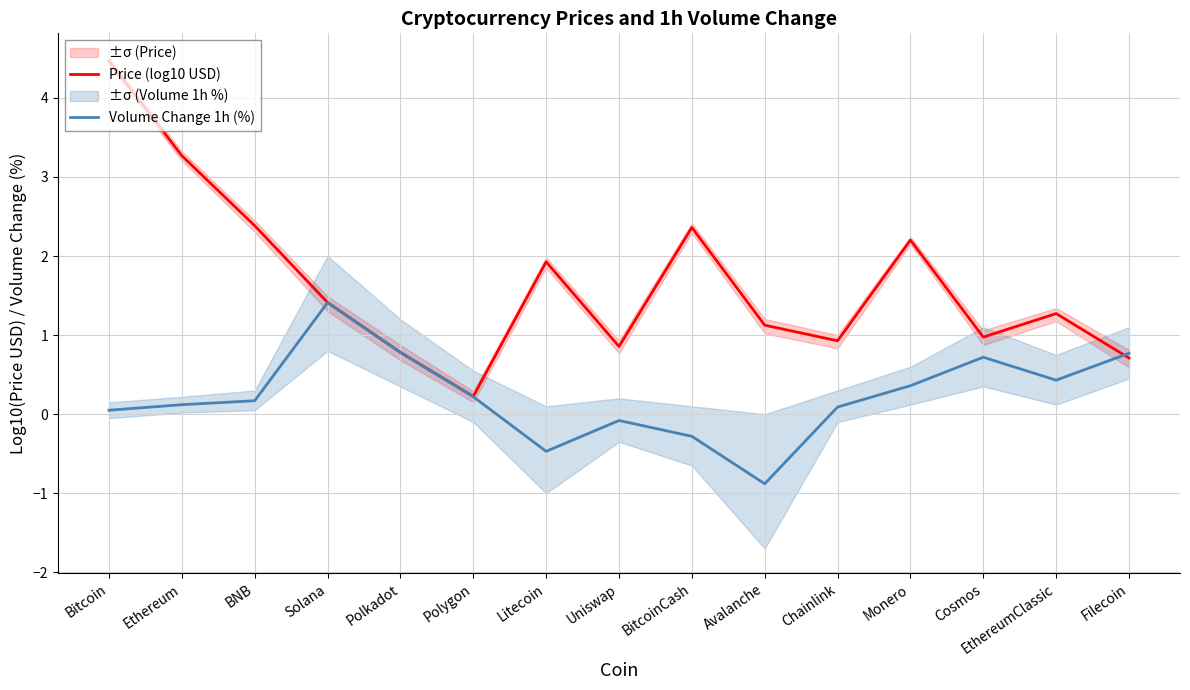

Between Polygon and Polkadot, which is larger?

Polkadot